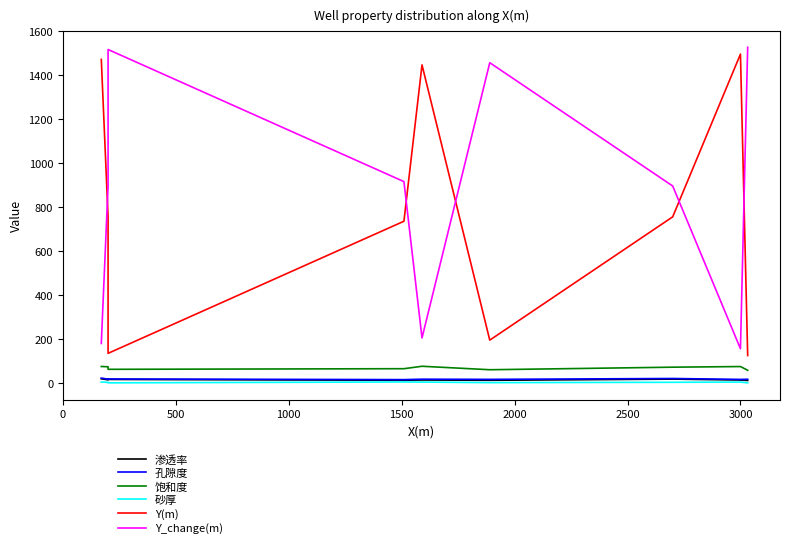

How many lines are shown in the chart?

6